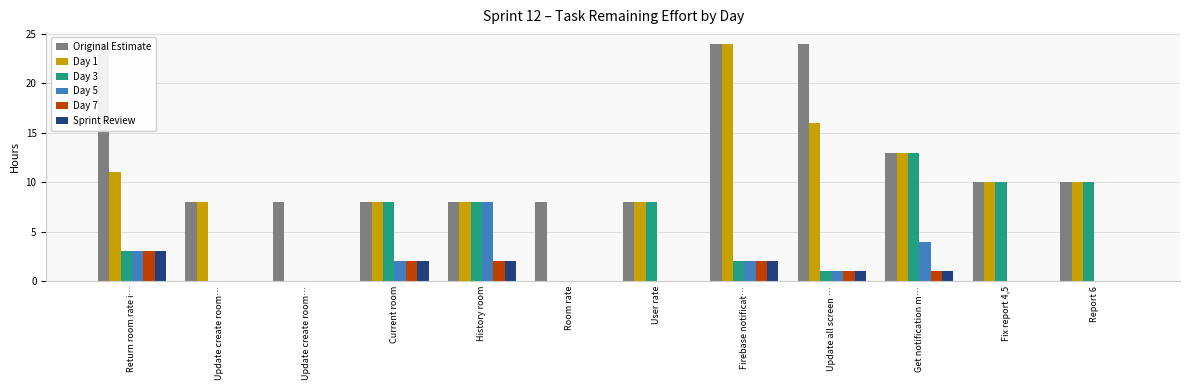

Are the bars grouped side by side (vs. stacked)?

Yes